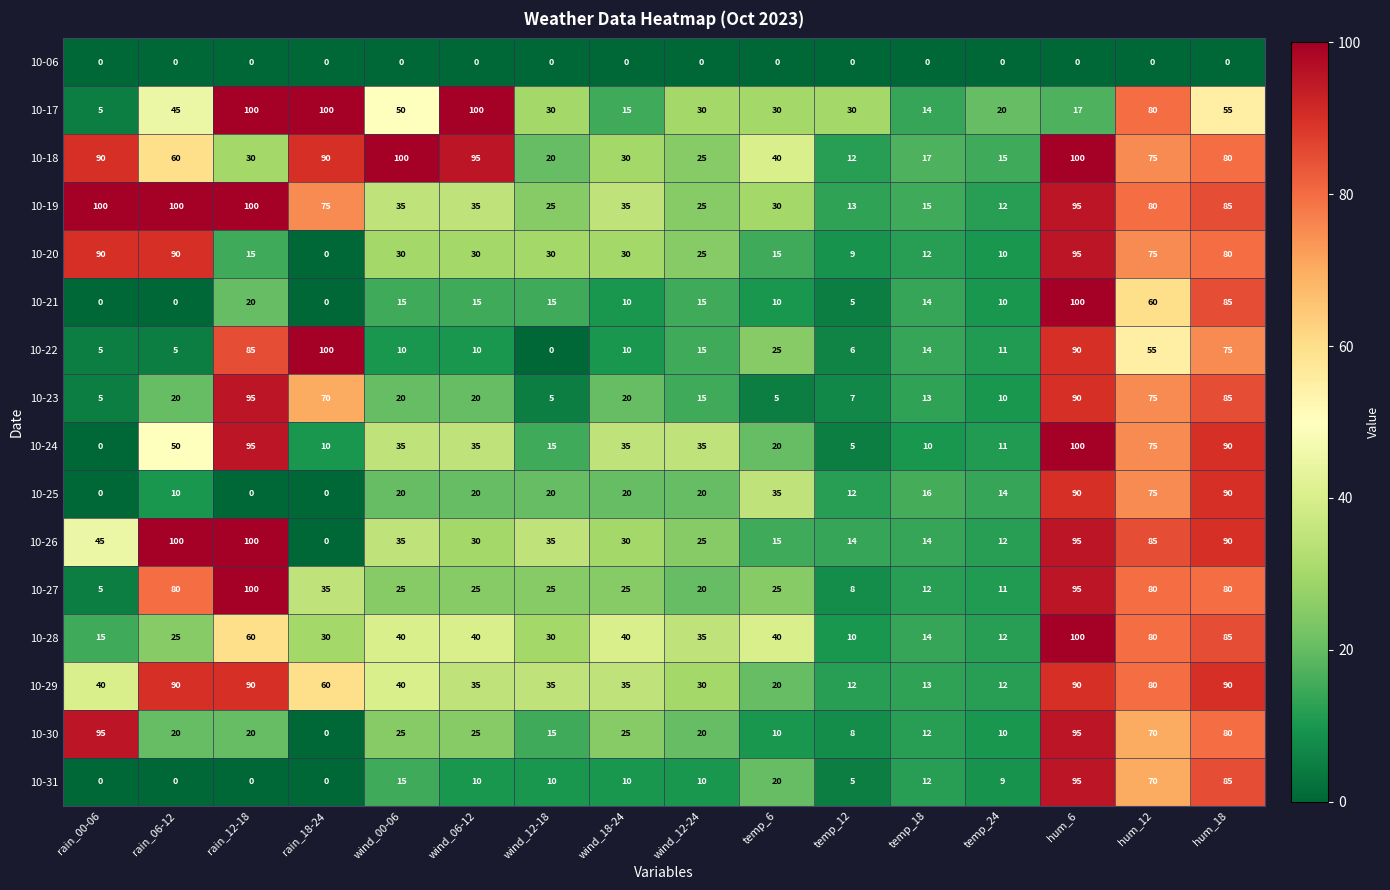

At which label is 10-25 closest to 45?

temp_6